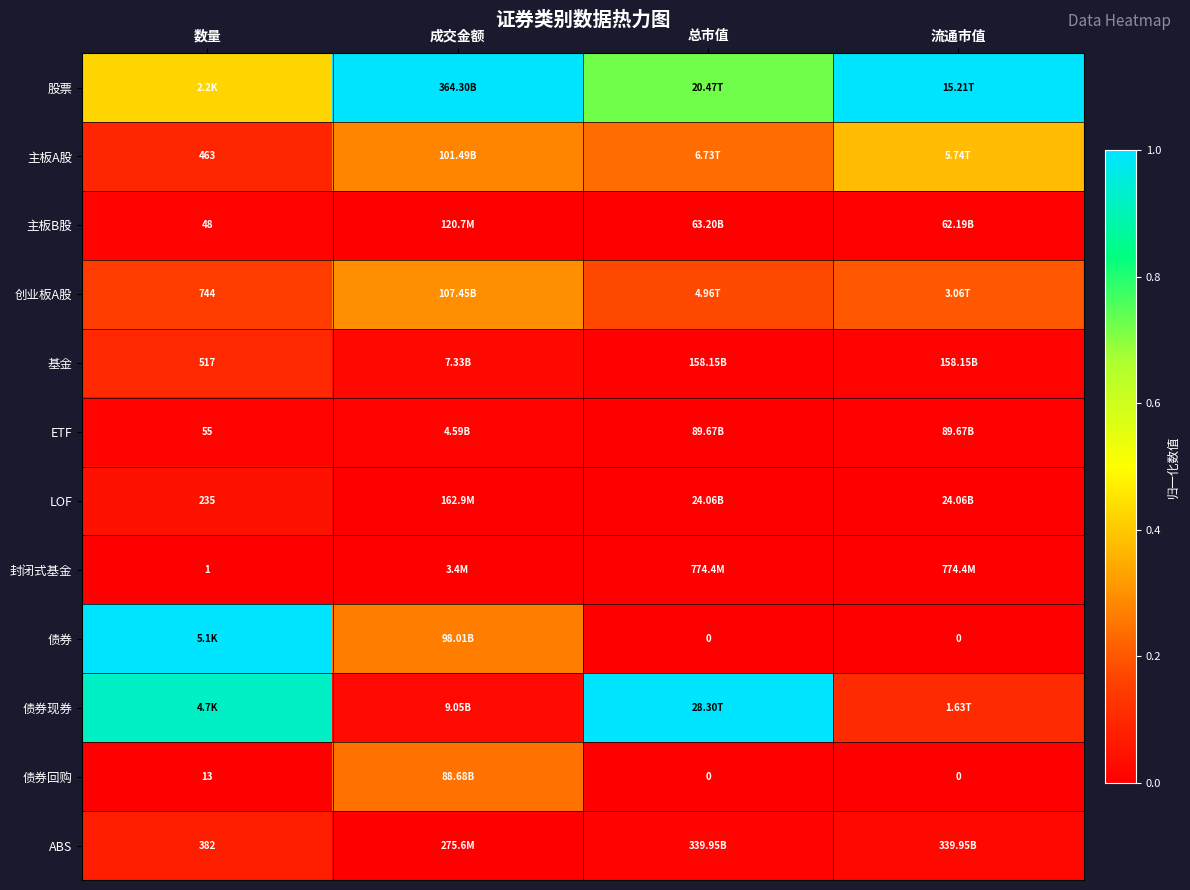

Which series has the largest total across all categories?

股票